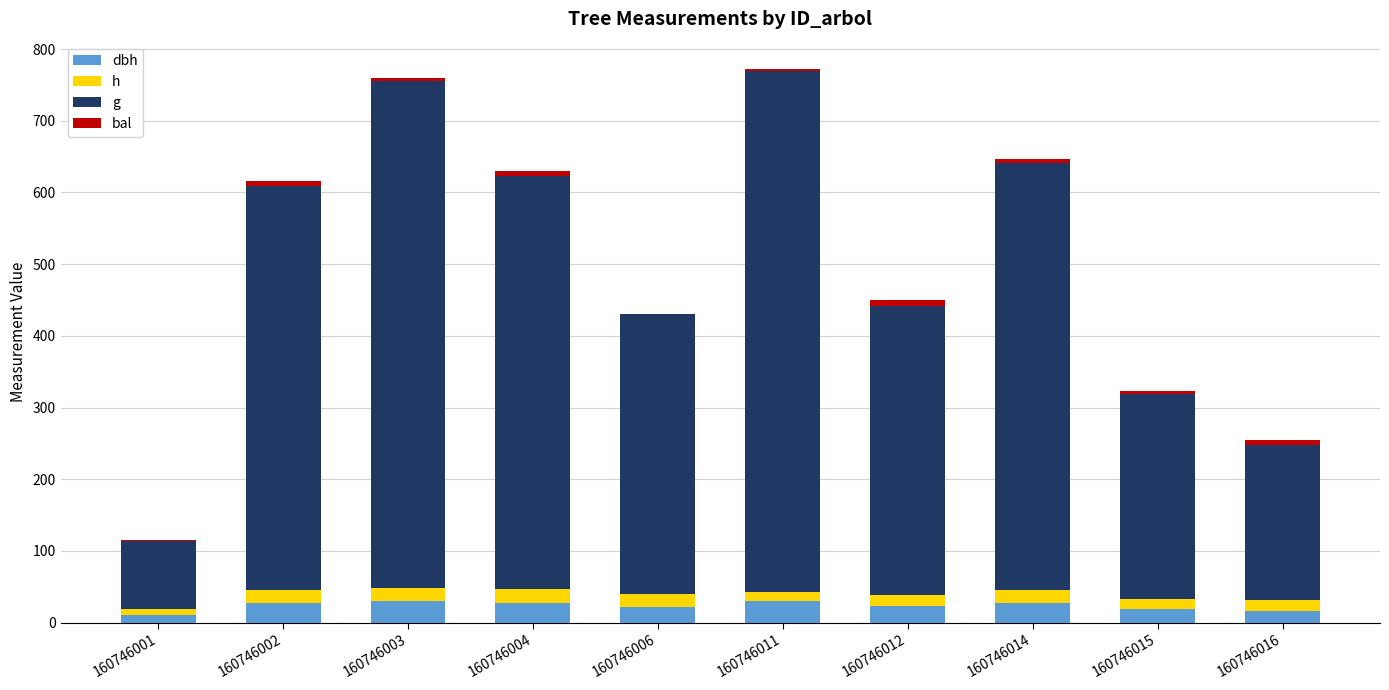

Are the bars grouped side by side (vs. stacked)?

No